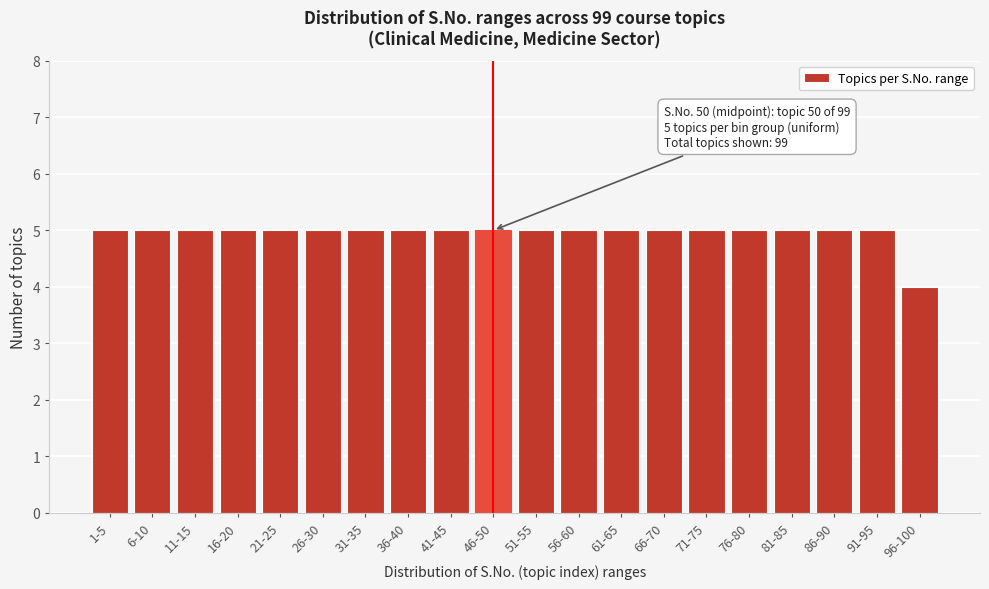

Reading right to left, transcribe all the data shown in this chart.

96-100=4	91-95=5	86-90=5	81-85=5	76-80=5	71-75=5	66-70=5	61-65=5	56-60=5	51-55=5	46-50=5	41-45=5	36-40=5	31-35=5	26-30=5	21-25=5	16-20=5	11-15=5	6-10=5	1-5=5